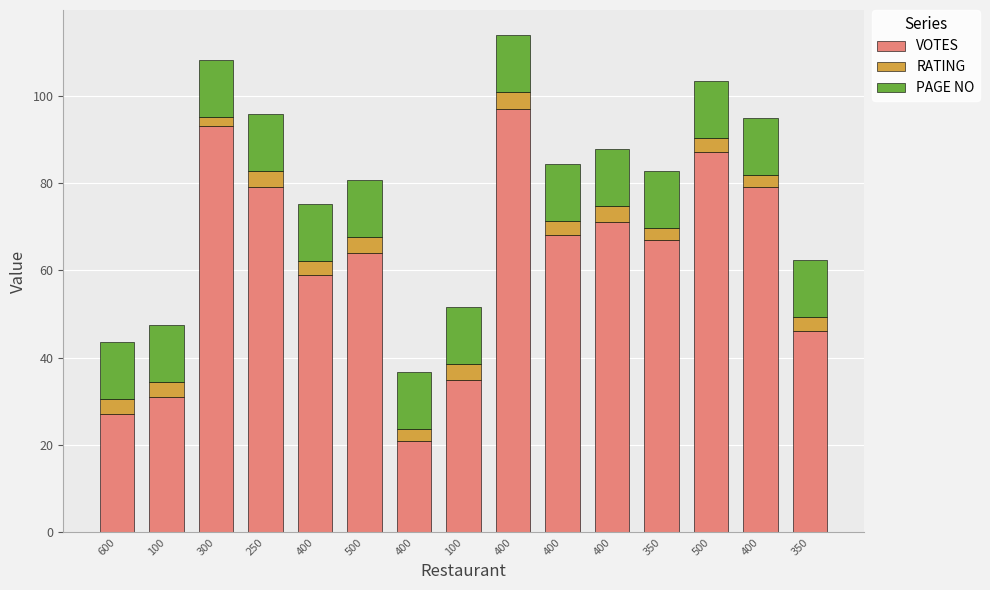

Is it true that VOTES equals 113.7 at 400?

False